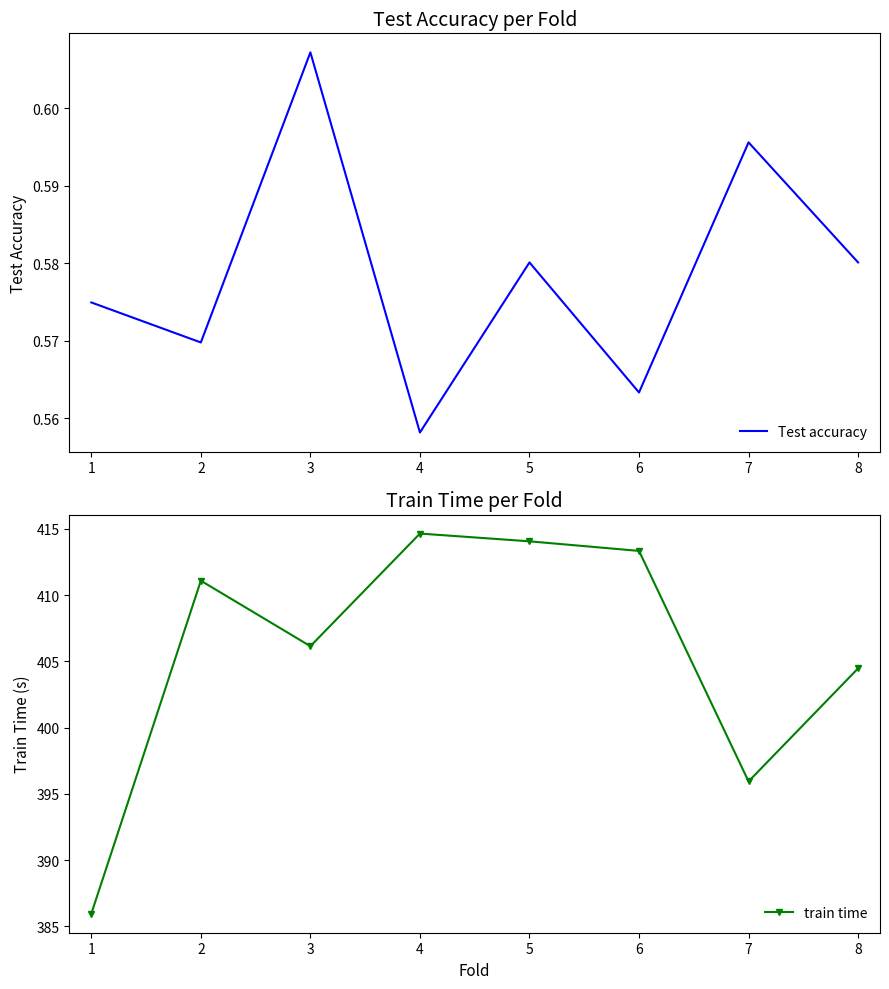

Is this an area chart (filled region under the line)?

No